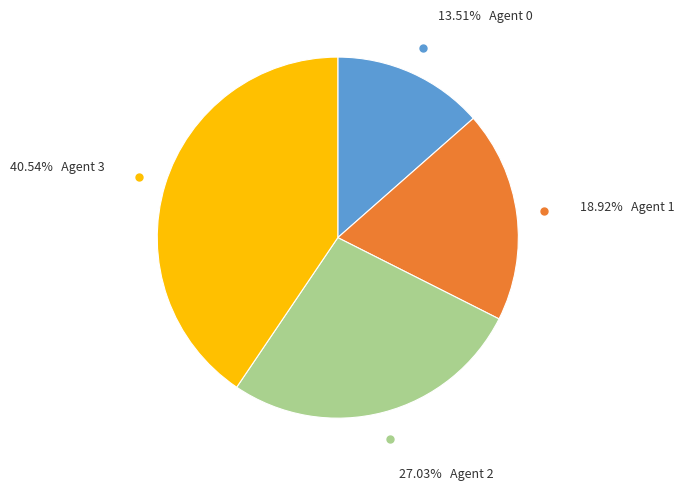

Is there any slice that represents more than half of the pie?

No